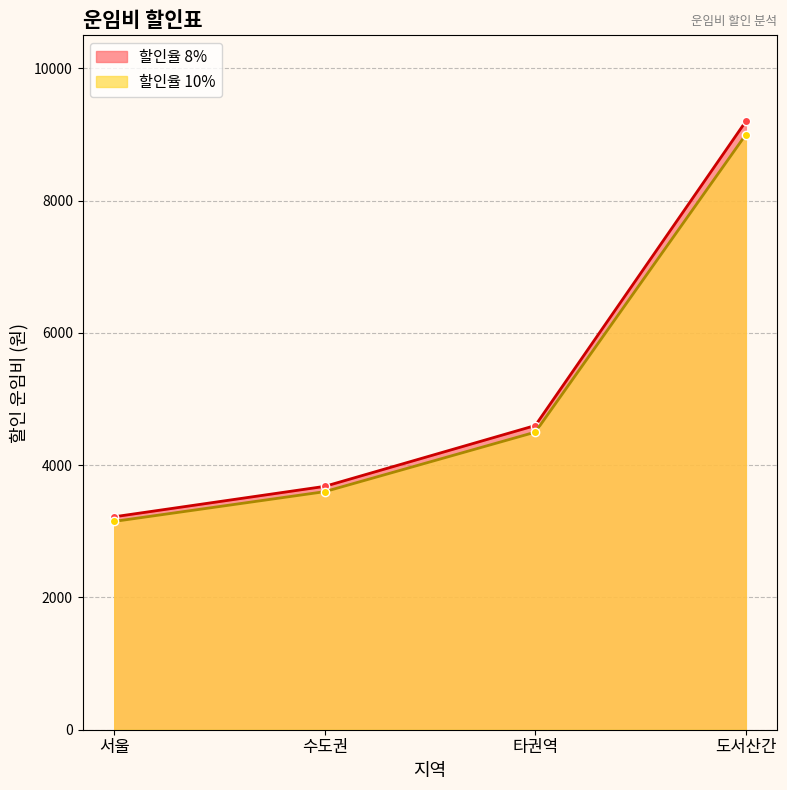

What is the spread (max minus min) of values at 수도권?

80